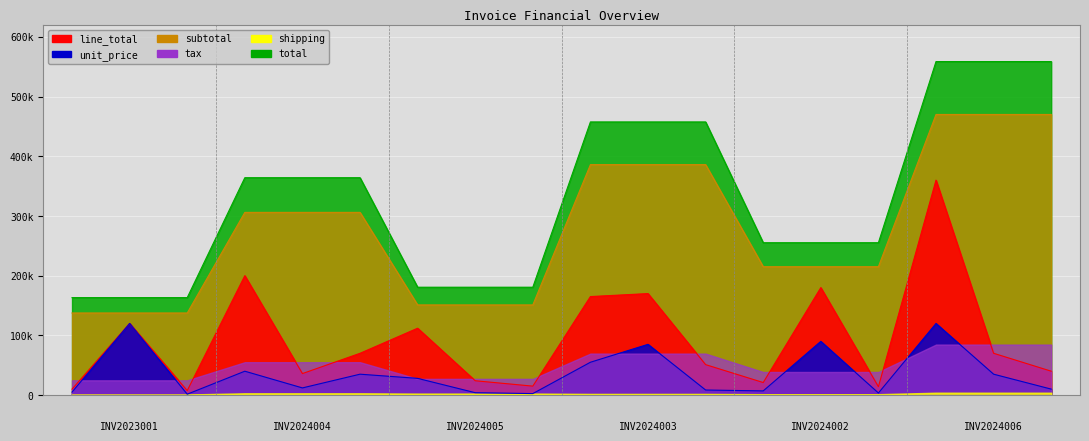

True or false: line_total and tax cross at least once.

False